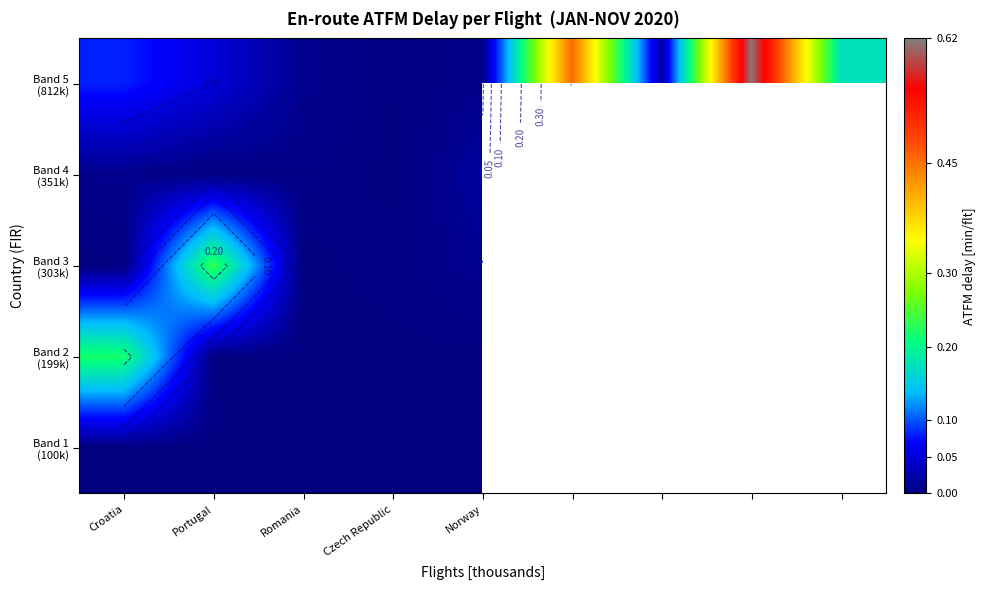

Is it true that Band 4 (351k) equals 0.0 at Croatia?

True